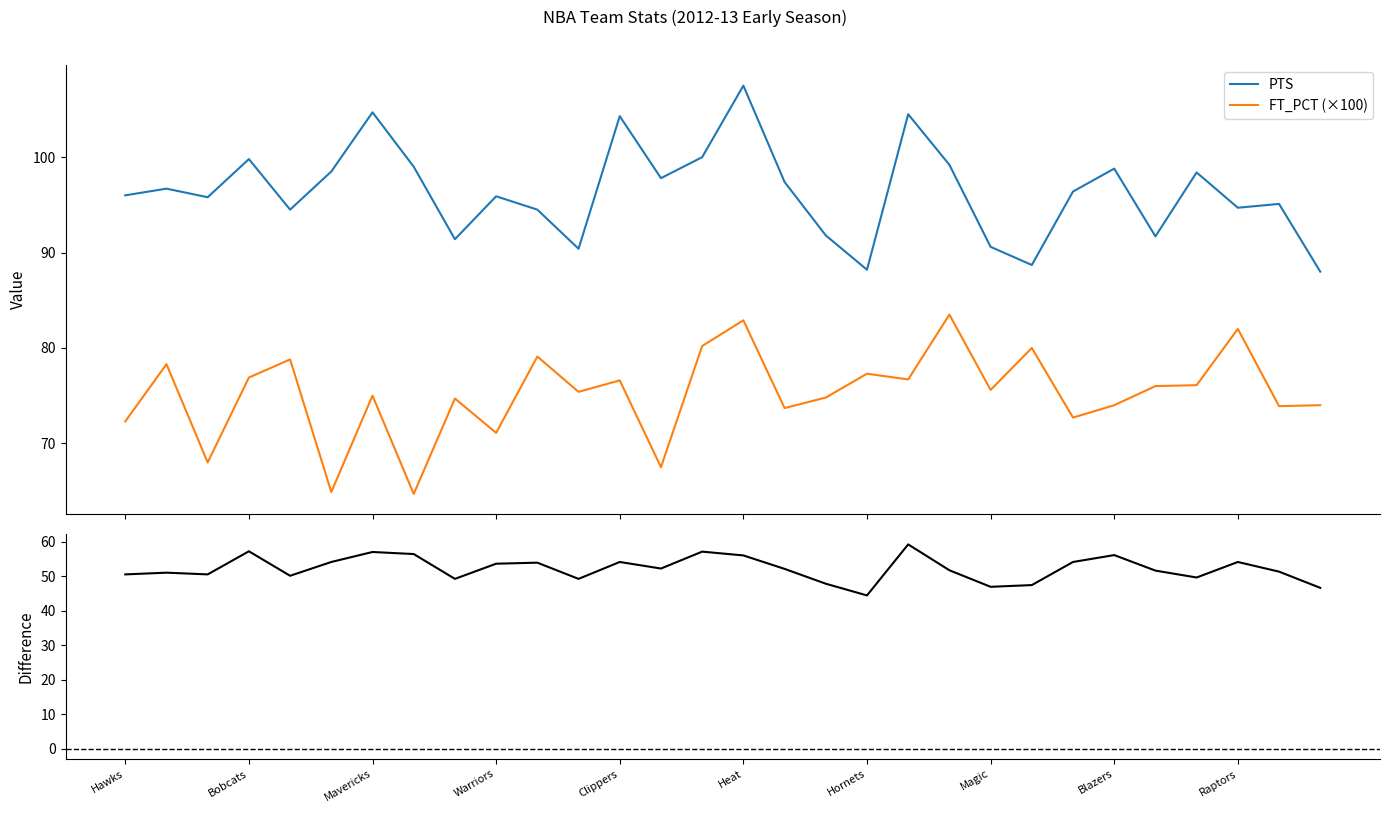

In FT_PCT (×100), how many points are higher than both neighbors (excluding endpoints)?

11